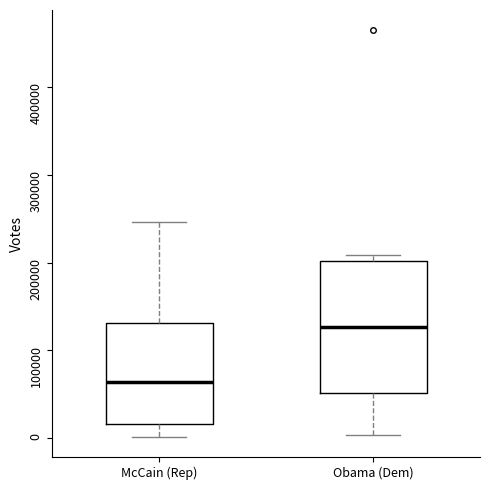

Reading left to right, transcribe this box plot: for each box, give where its median line is, the range the box spans, and where its two whiskers end, as read against the y-axis. The values are not printed on the chart, so give them approximately, as read against the axis.

McCain (Rep): median 60000, box 20000 to 130000, whiskers 0 to 250000
Obama (Dem): median 130000, box 50000 to 200000, whiskers 0 to 210000